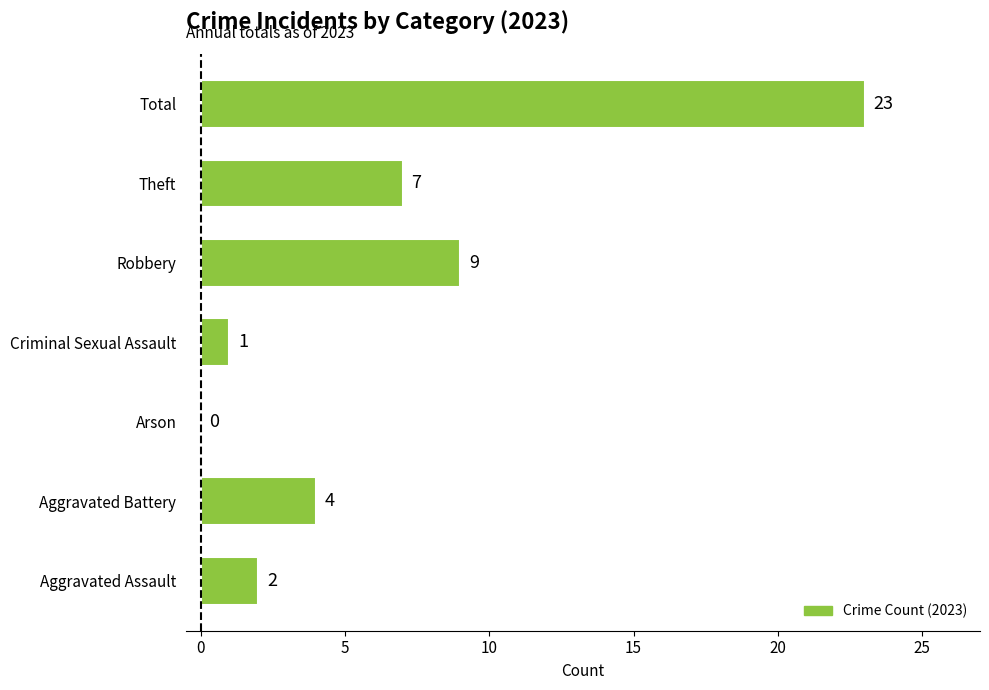

Where is the data nearest to the value 11?

Robbery